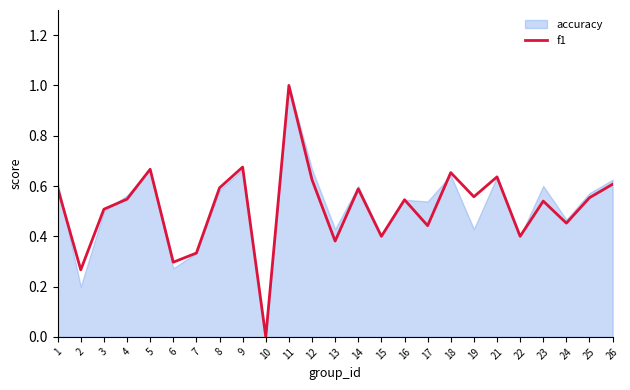

Reading left to right, transcribe all the data shown in this chart.

0.6	0.3	0.5	0.5	0.7	0.3	0.3	0.6	0.7	0.0	1.0	0.6	0.4	0.6	0.4	0.5	0.4	0.7	0.6	0.6	0.4	0.5	0.5	0.6	0.6